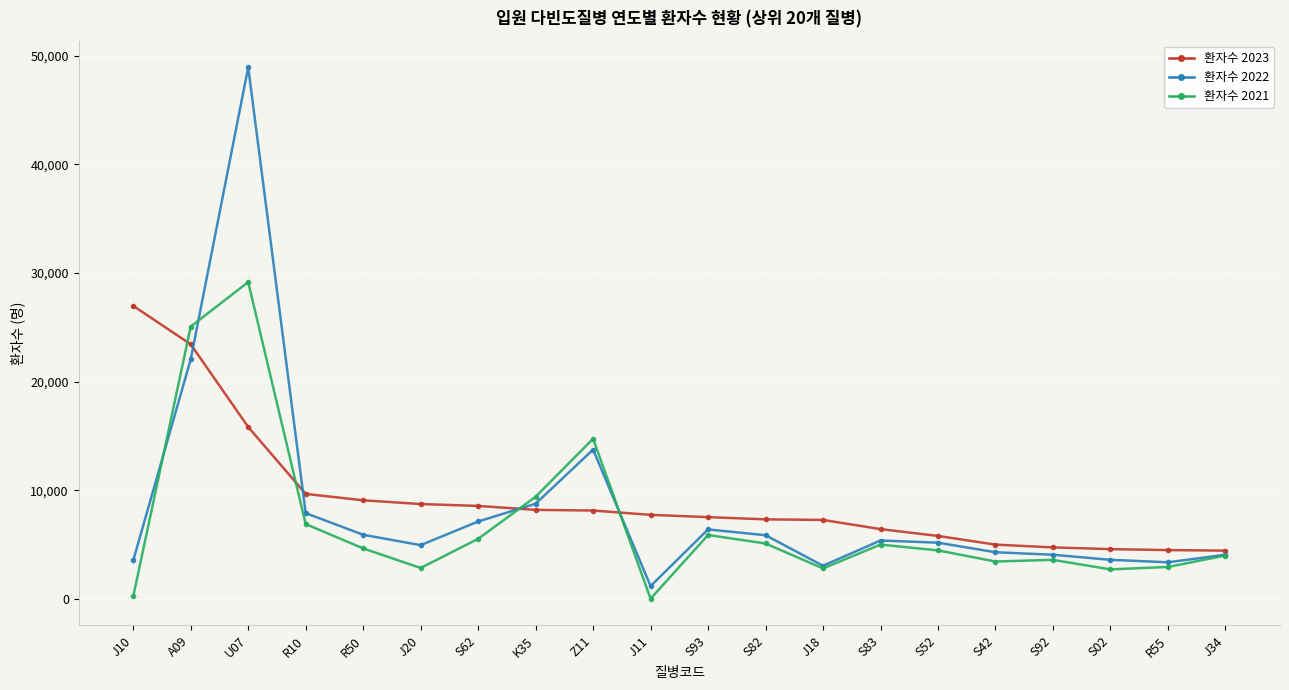

What is the label of the 6th point from the right?

S52